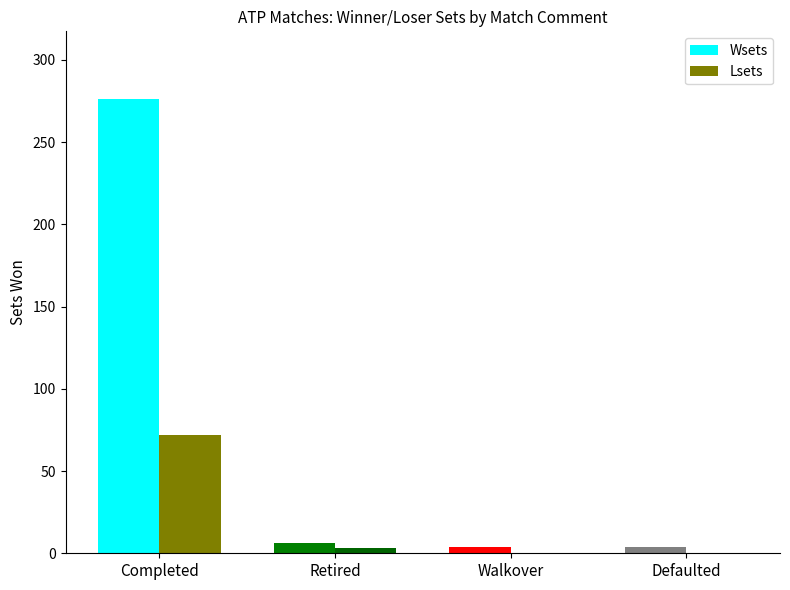

At which label is Lsets closest to 36?

Retired